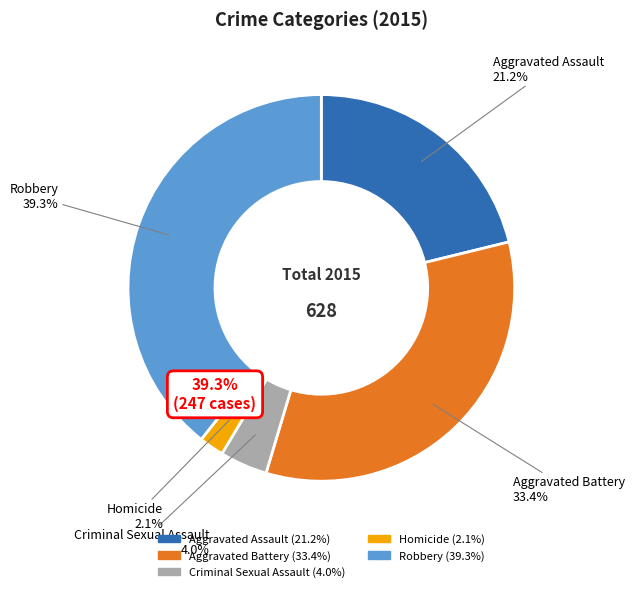

To the nearest percent, what is the difference between the Robbery and Criminal Sexual Assault slice percentages?

35%